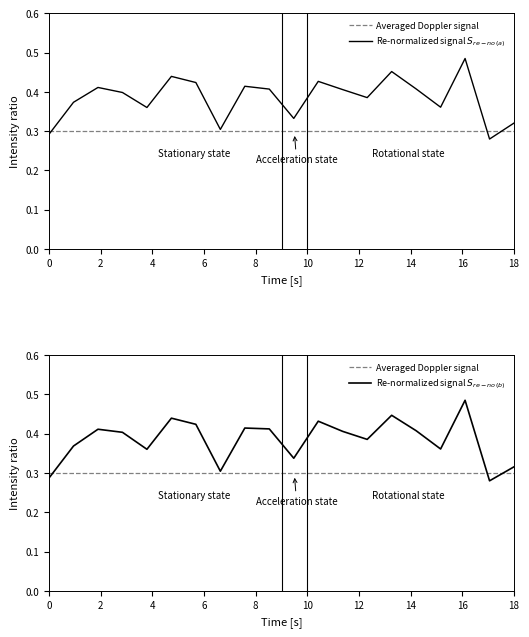

True or false: Averaged Doppler signal has a value of 0.3 at 8.

True